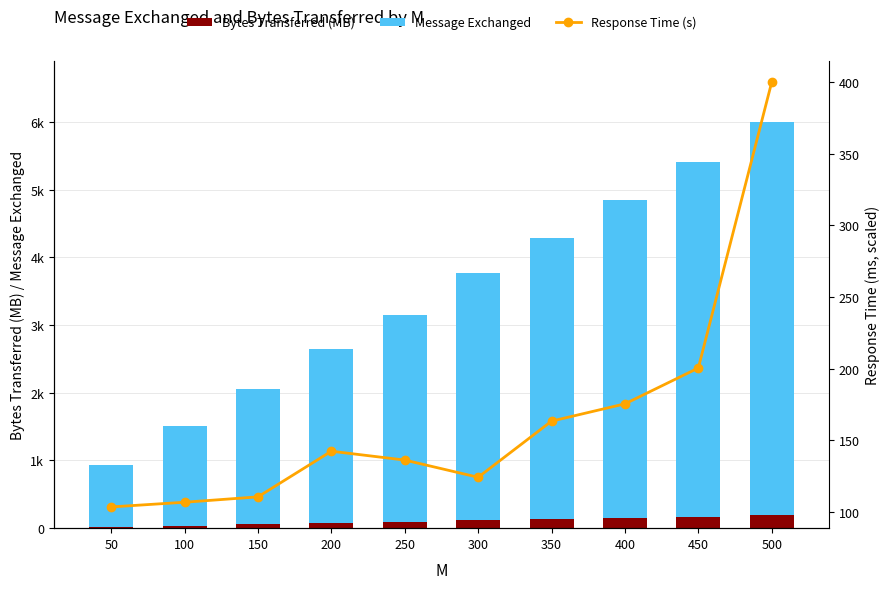

The value of Response Time (s) at 100 is 106.6. True or false?

True